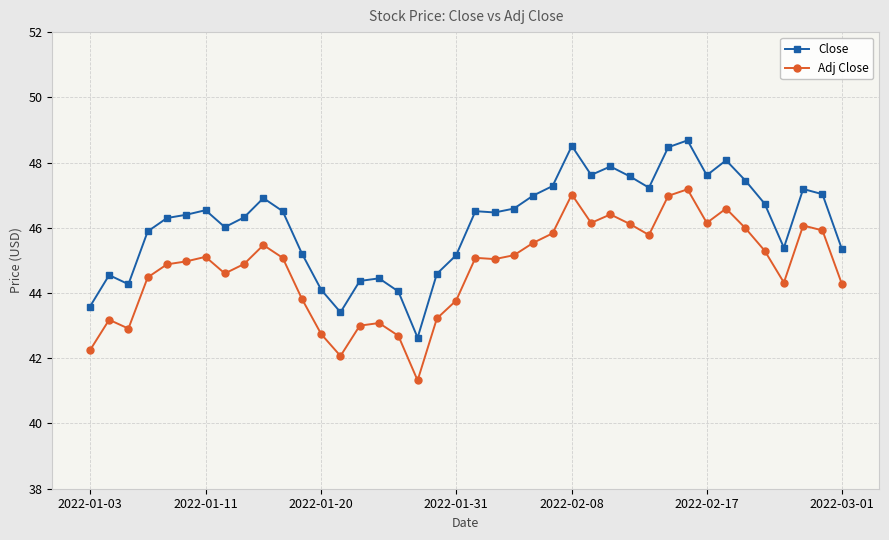

Which series has the largest total across all categories?

Close